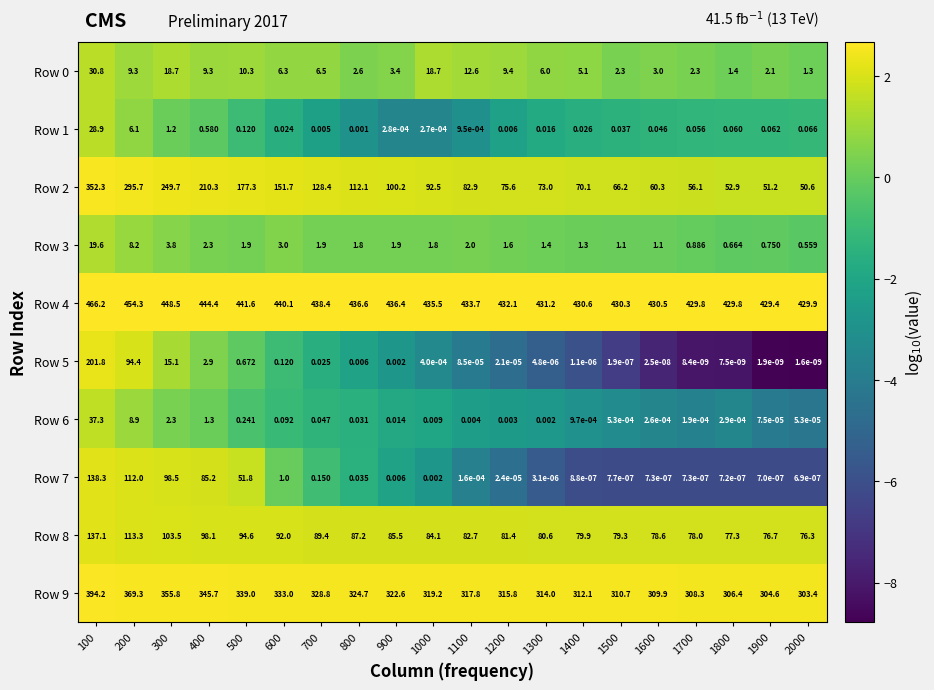

Is the value of Row 0 at 2000 greater than the value of Row 9 at 1100?

No